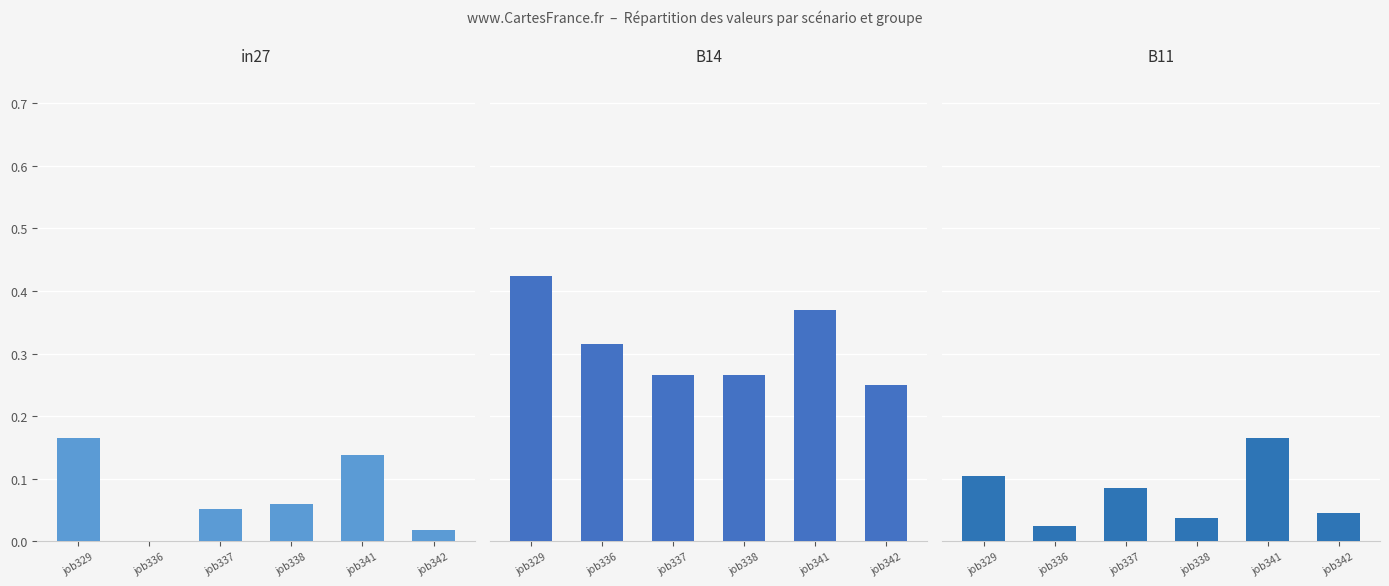

How many values in in27 are above zero?

5